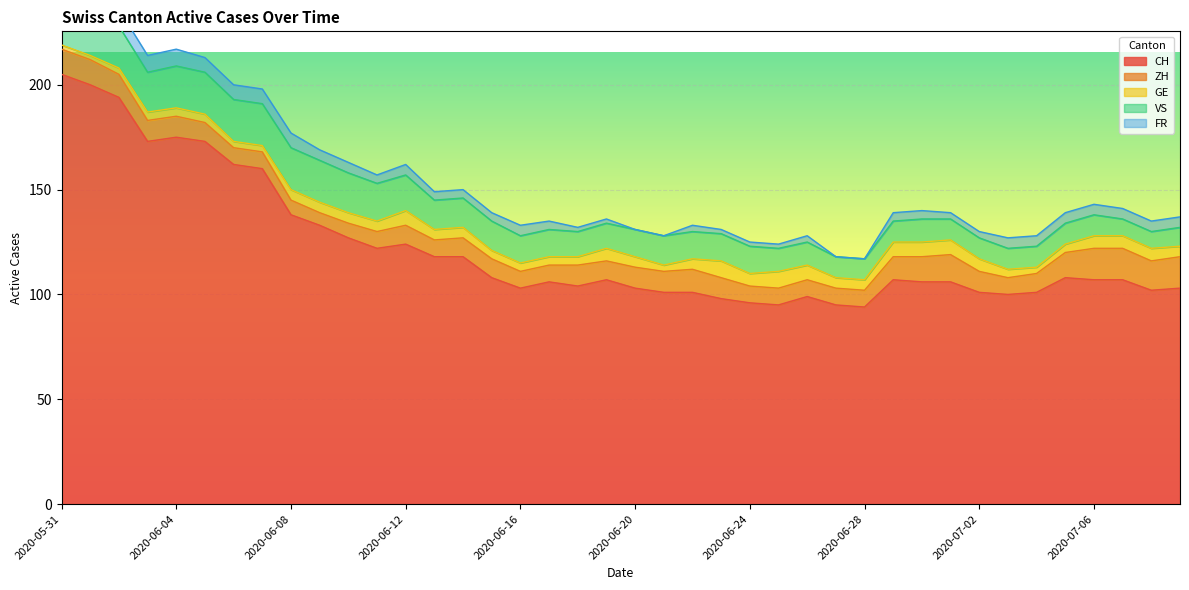

Which label corresponds to the largest value in the chart?

2020-05-31